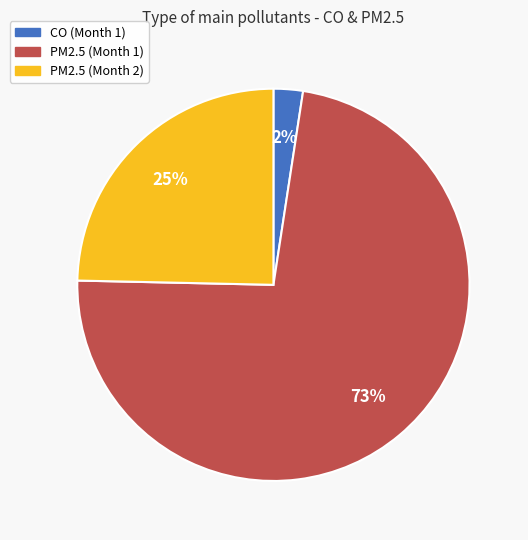

Between PM2.5 (Month 2) and PM2.5 (Month 1), which is larger?

PM2.5 (Month 1)